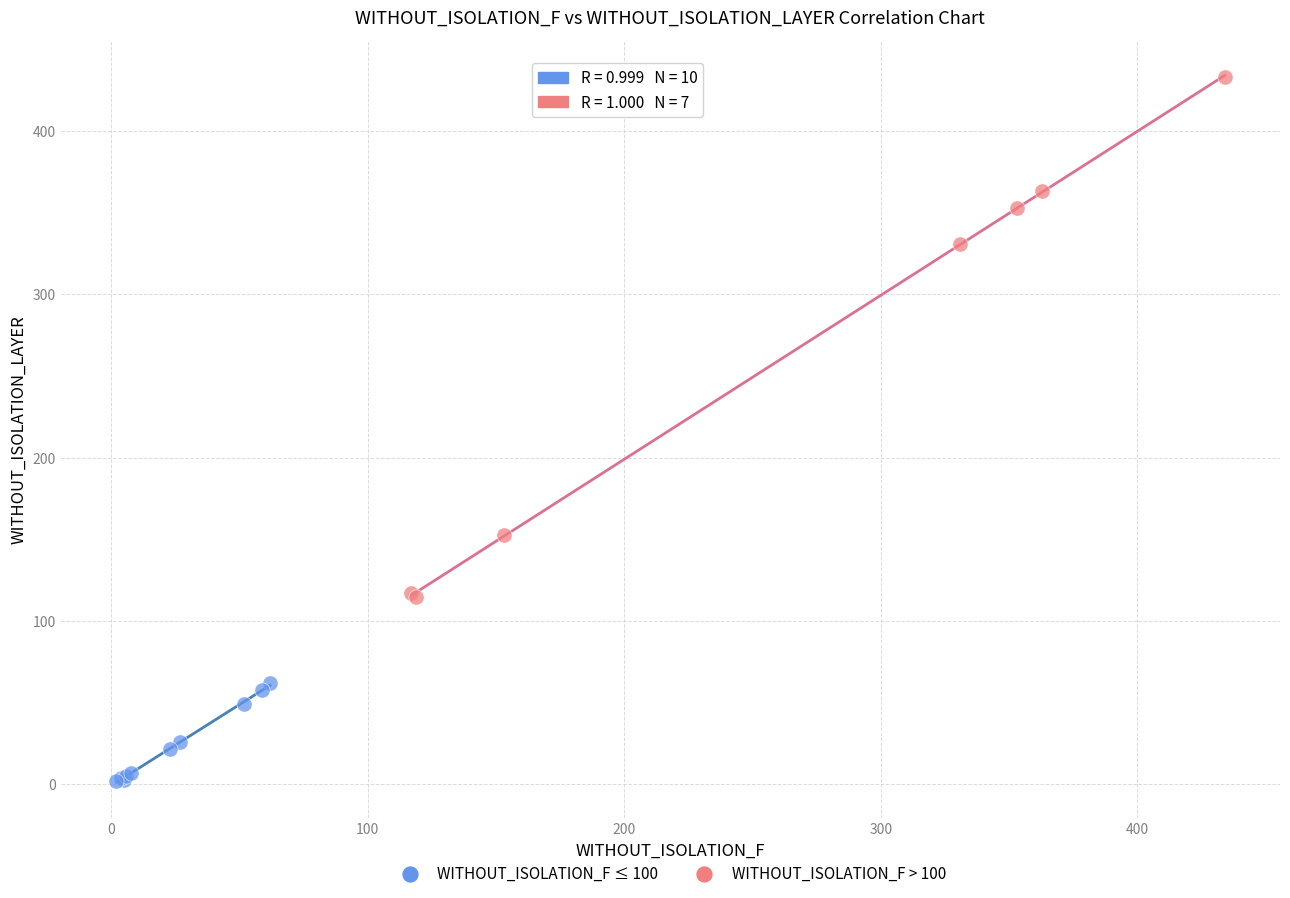

Which series contains the highest Y value?

WITHOUT_ISOLATION_F > 100